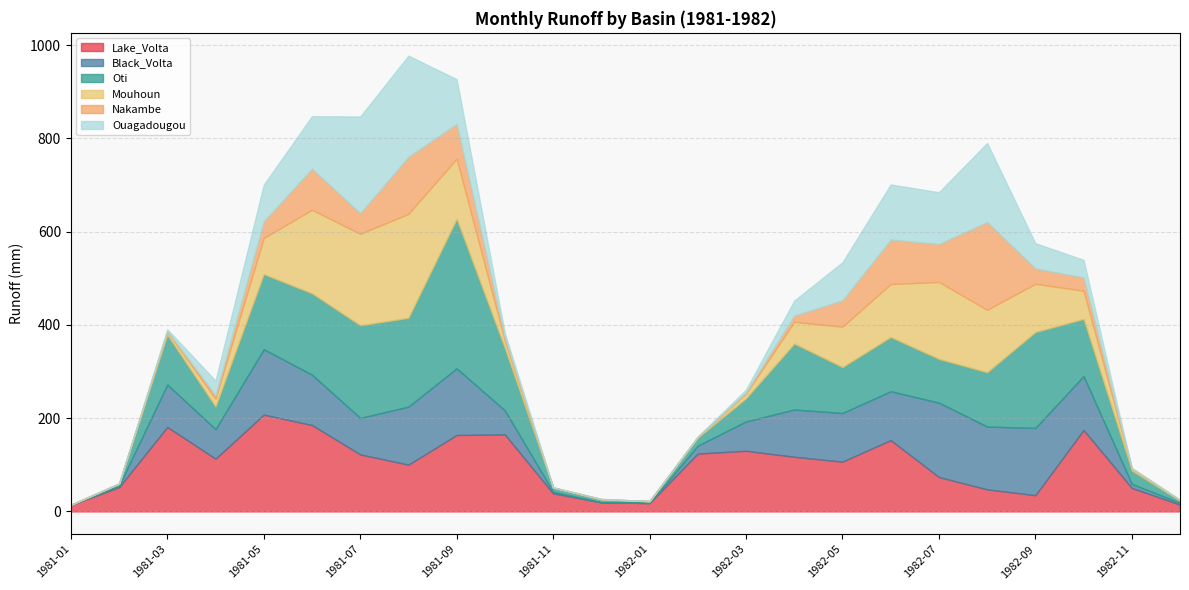

How many values in the Nakambe series are below 13?

12